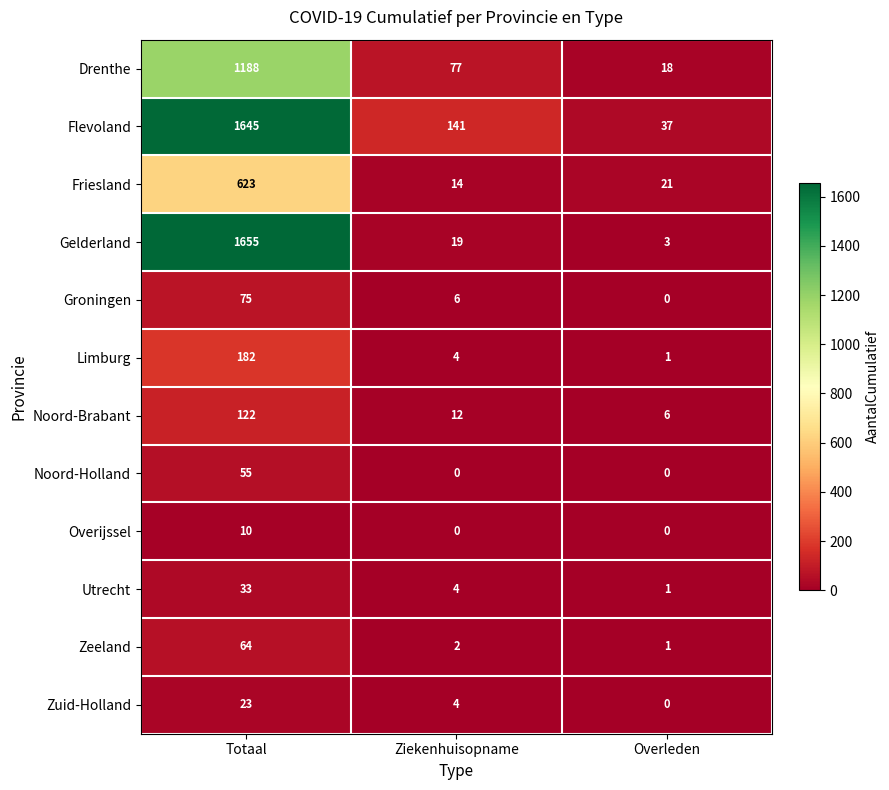

What is the difference between the Limburg values at Overleden and Totaal?

181